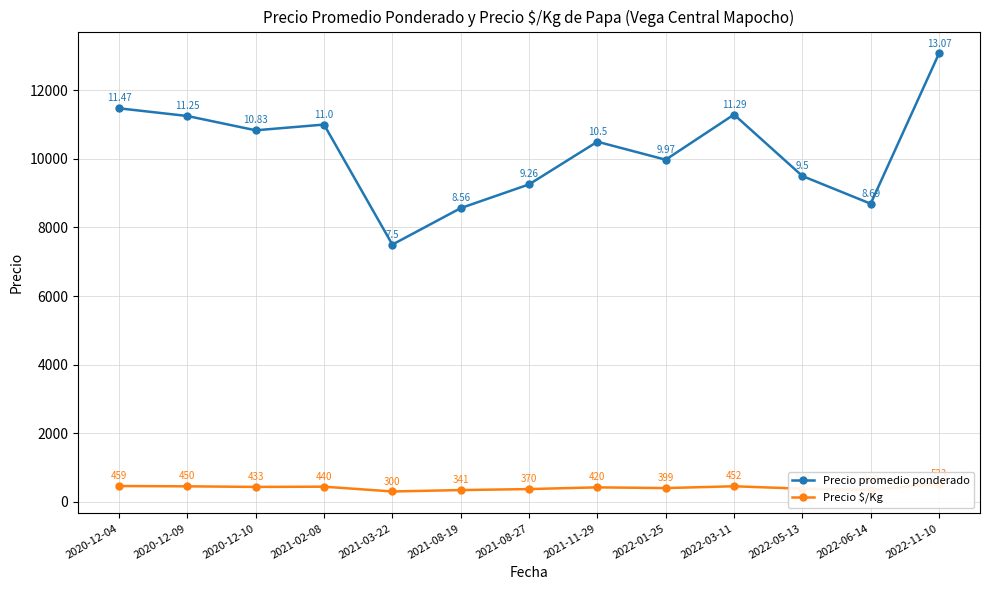

At 2020-12-04, list the series in order from smallest to largest.

Precio $/Kg, Precio promedio ponderado